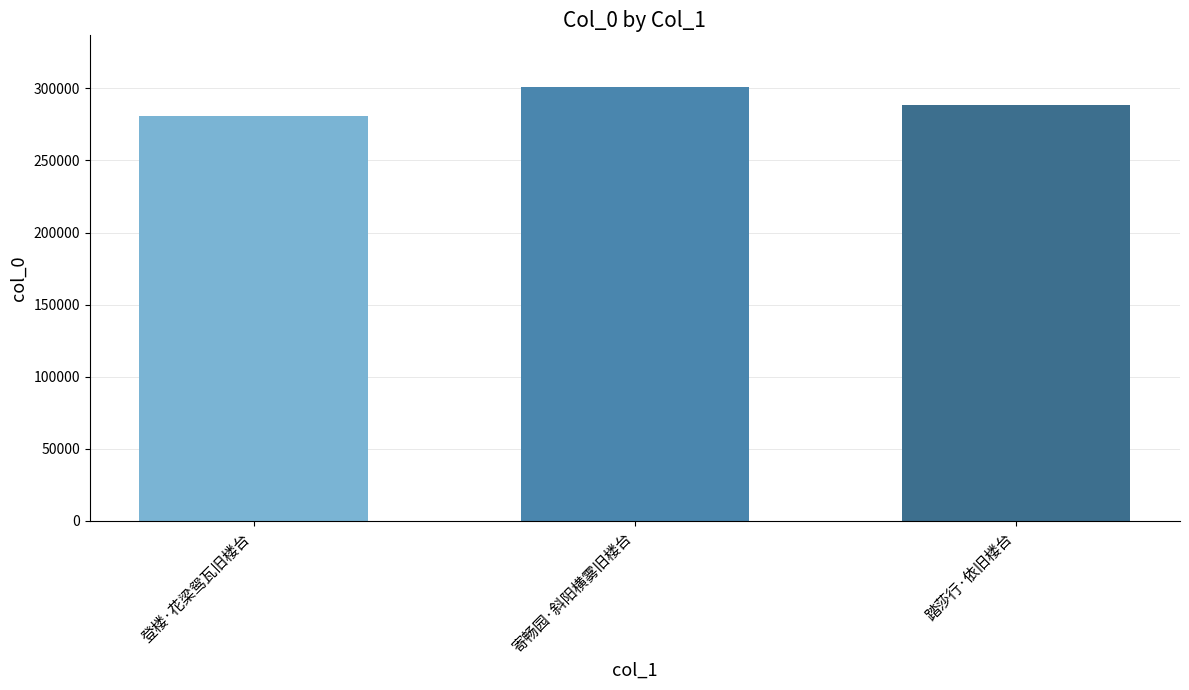

Count the number of categories in the chart.

3